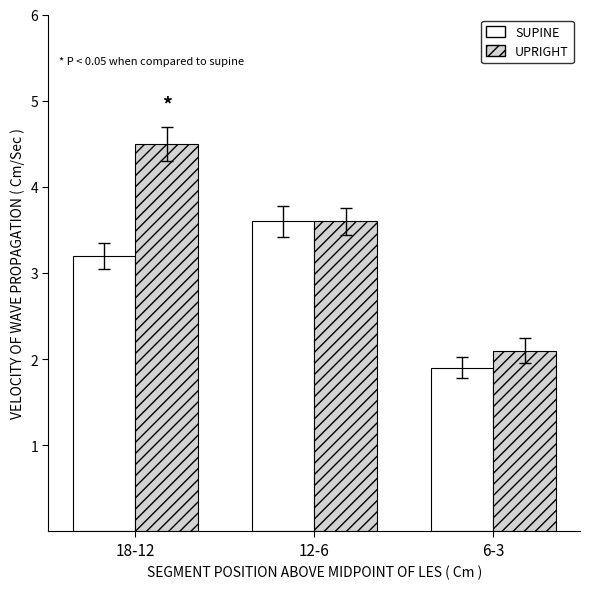

True or false: SUPINE has a value of 3.6 at 12-6.

True